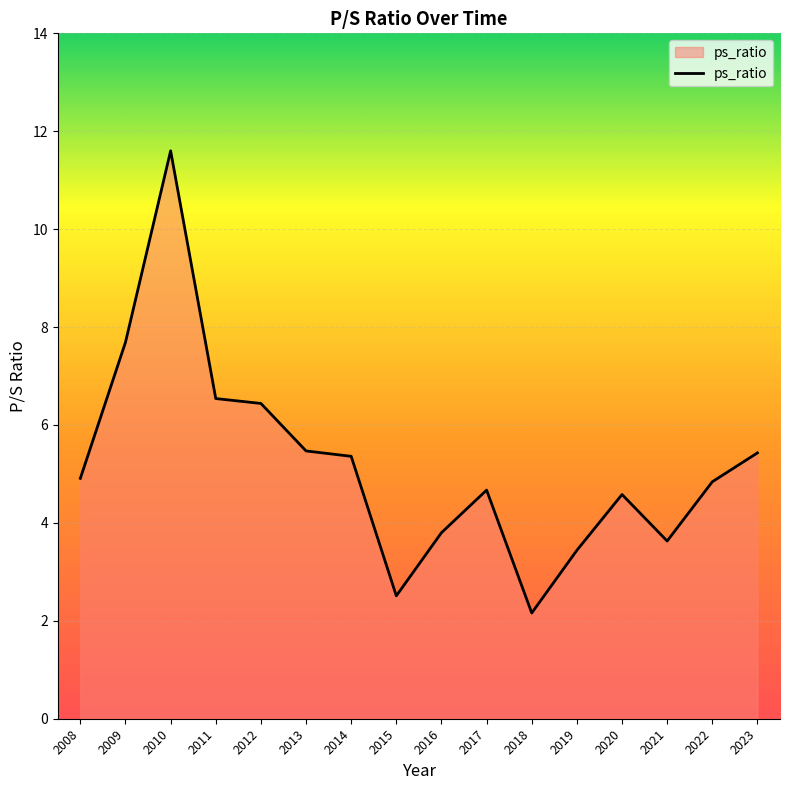

At which label does the data first exceed 4?

2008